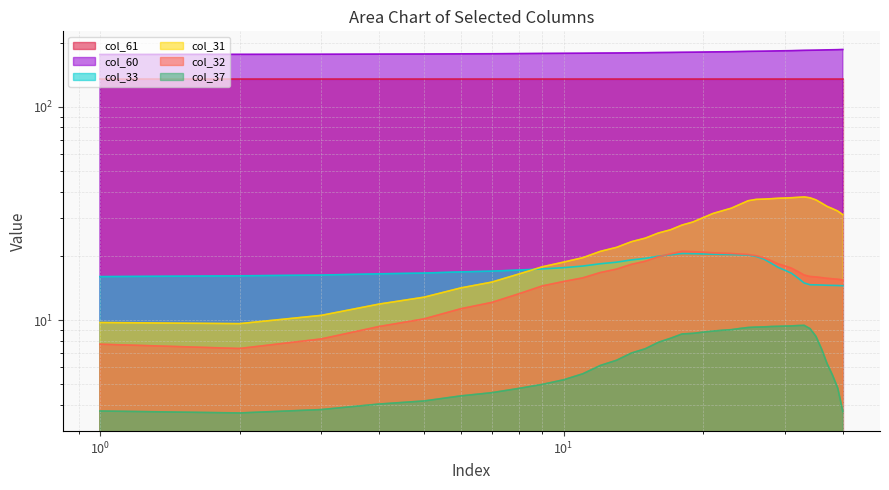

Where do col_31 and col_33 first cross each other?

8 and 9